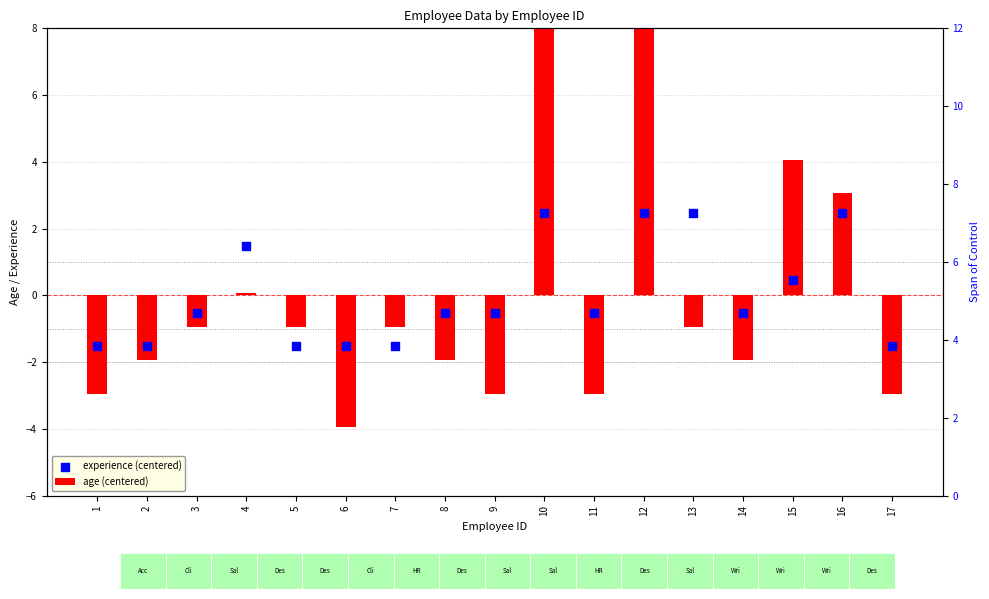

At how many categories does at least one series exceed 3?

4